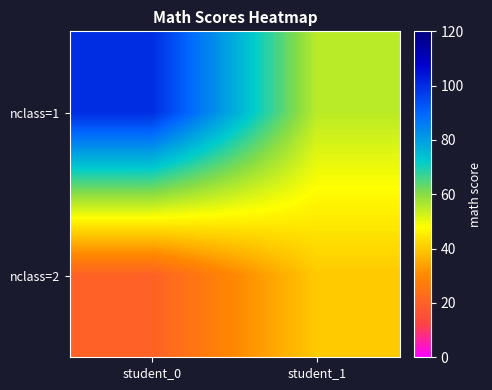

Reading left to right, extract all data points from this chart.

nclass=1: student_0=100	student_1=55
nclass=2: student_0=20	student_1=40